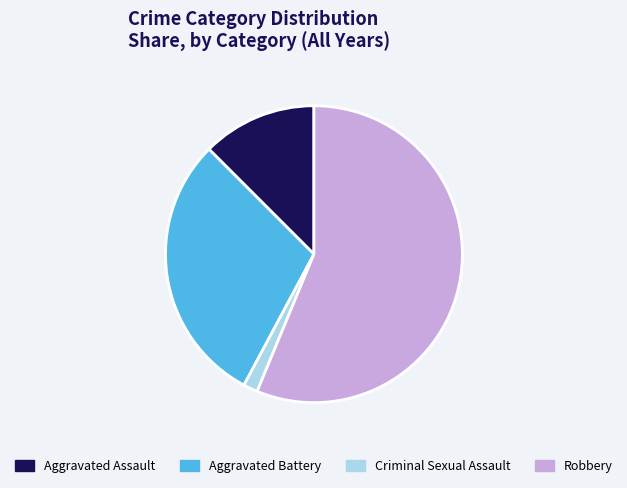

Combined, do Robbery and Criminal Sexual Assault account for over 50%?

Yes